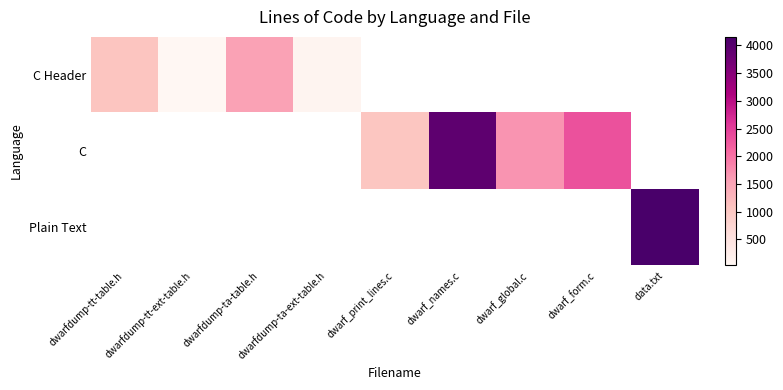

What is the minimum value shown in the chart?

33.0